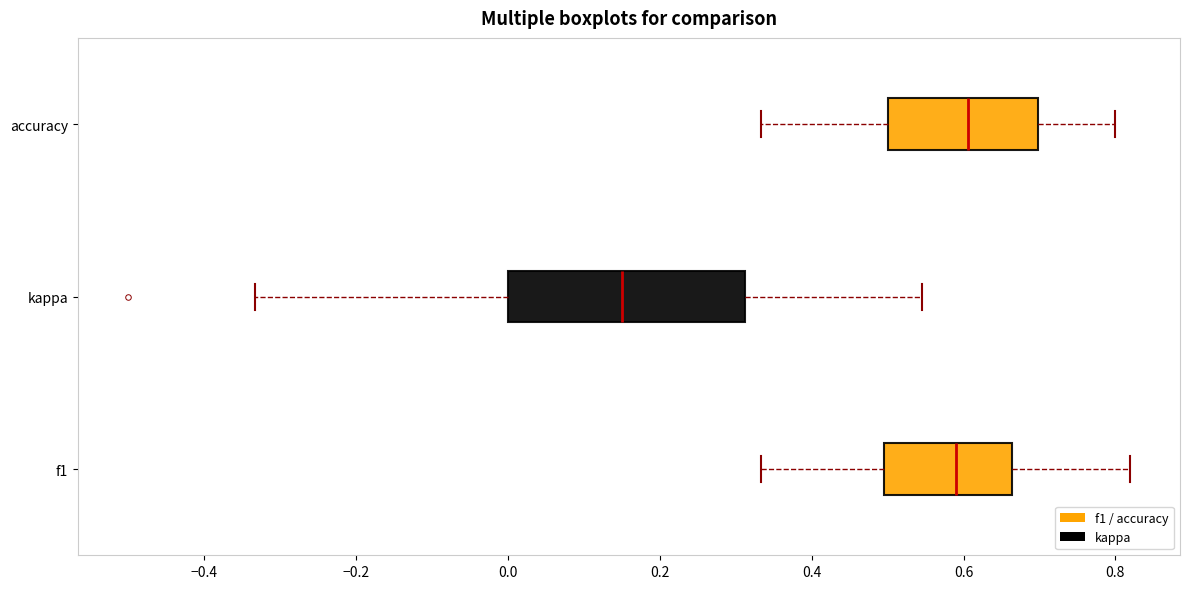

Which box is the widest, from its left edge to its right edge?

kappa